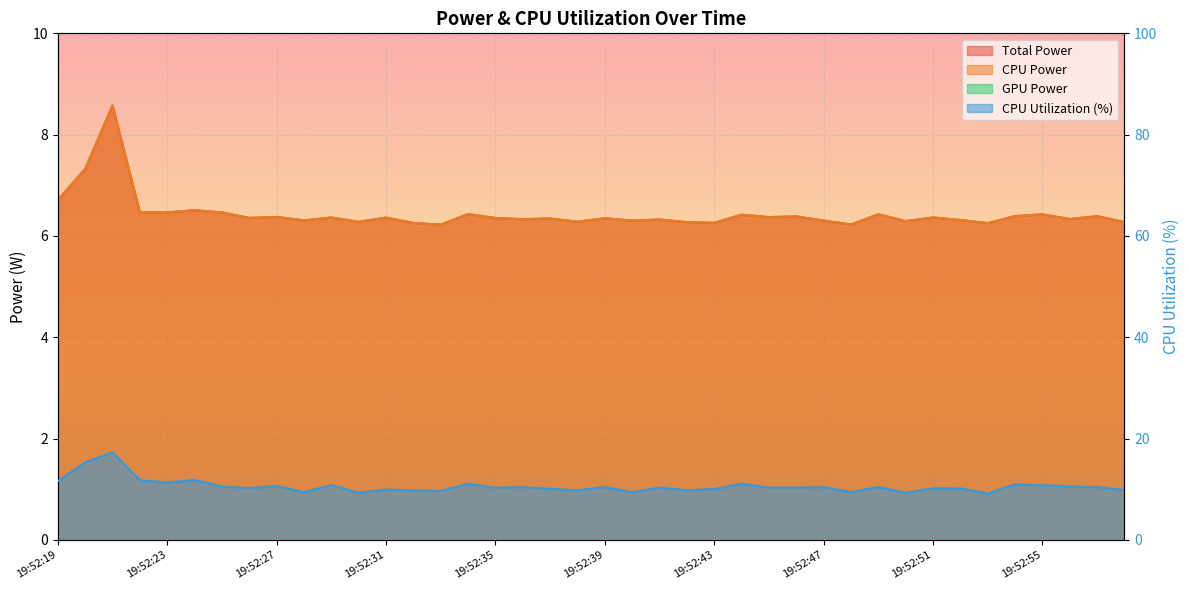

Rank the series at 19:52:37 from highest to lowest value.

CPU Utilization, Total Power, CPU Power